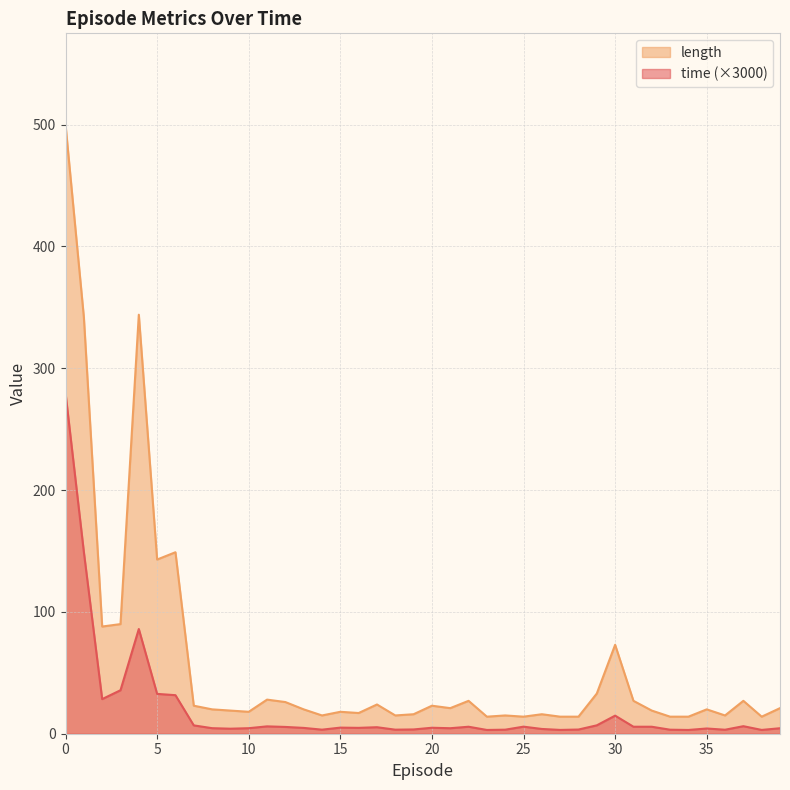

Rank the series by their maximum value, from lowest to highest.

time (×3000), length